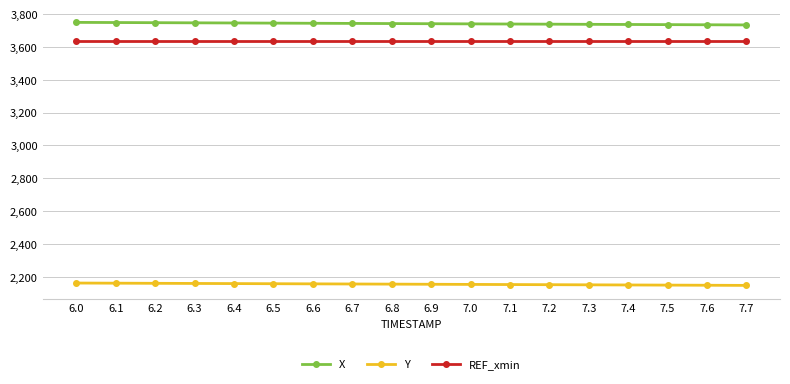

What is the sum of all Y values?

38807.1